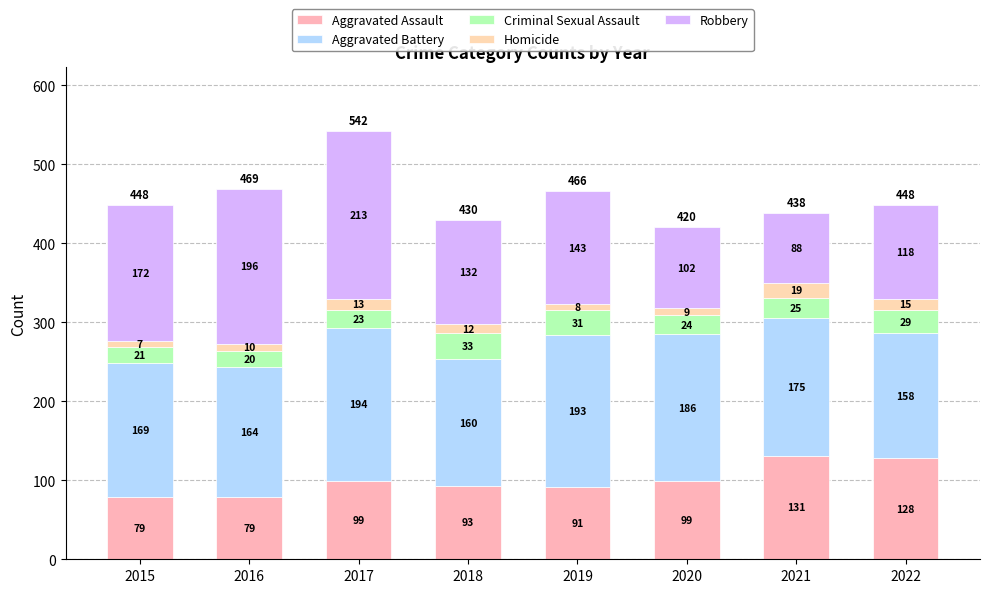

How many distinct data groups are displayed?

5